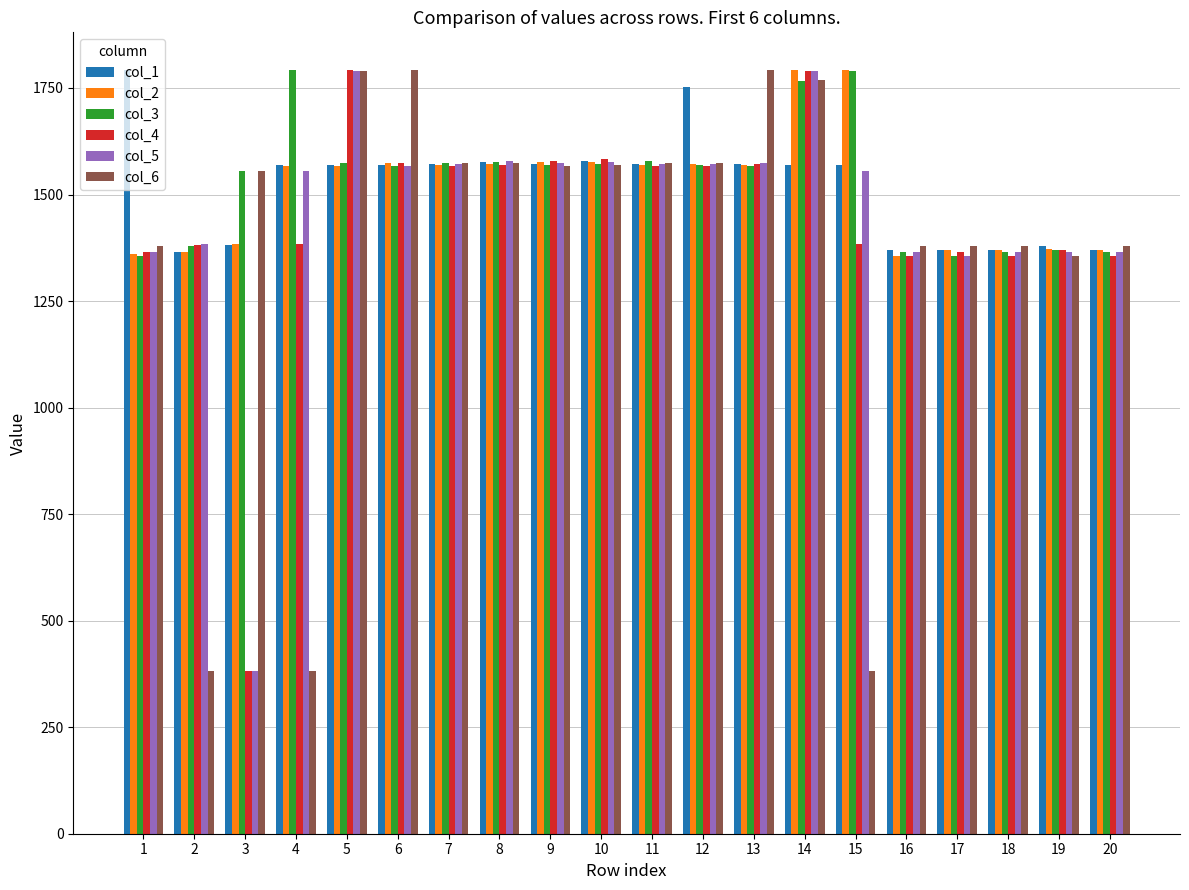

What is the difference between the maximum and minimum values in the col_2 series?

436